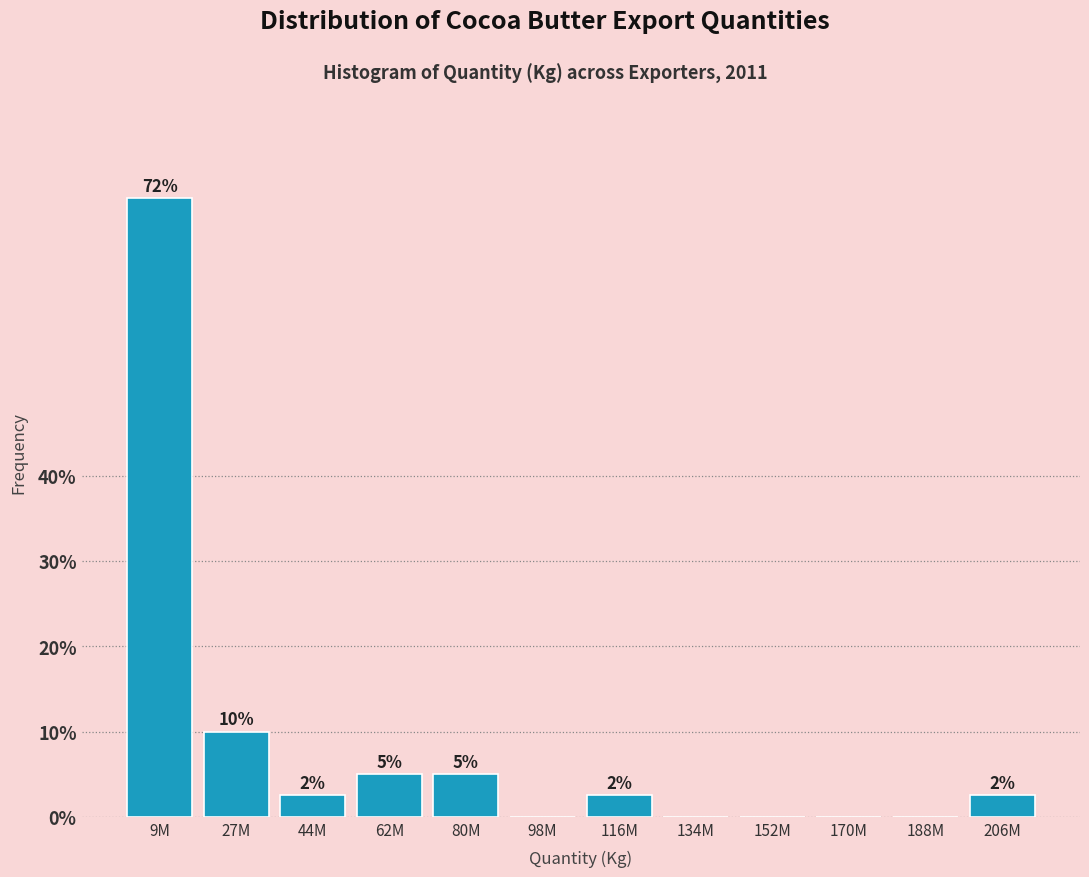

Are the bars horizontal?

No